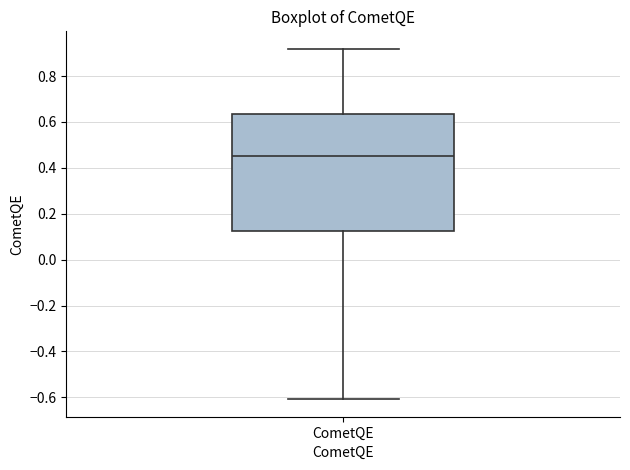

Where does the upper whisker of the box for CometQE end on the y-axis? The values are not printed on the chart, so give them approximately, as read against the axis.

0.92